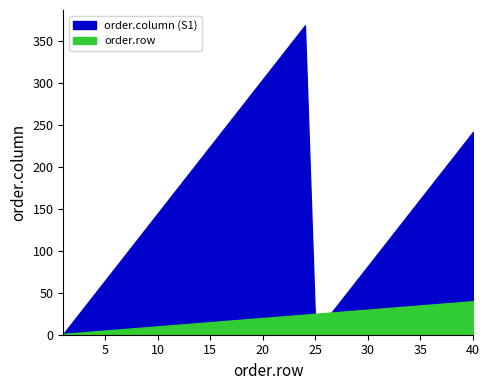

True or false: order.column (S1) and order.row intersect in this chart.

True